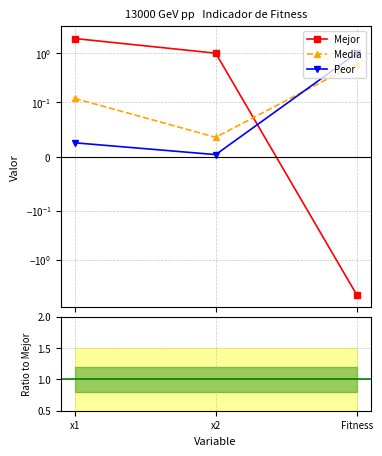

What is the sum of all Peor values?

1.0